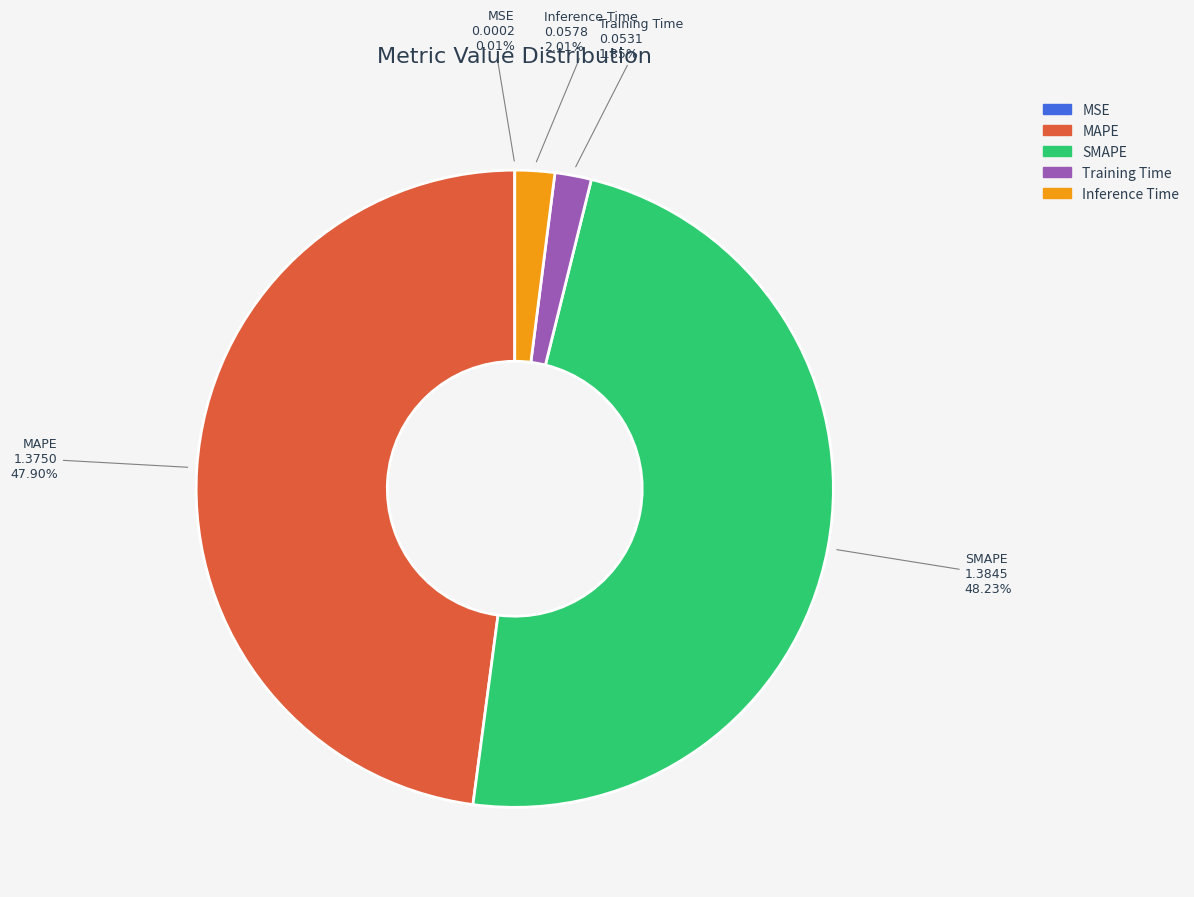

Does Training Time represent more than half of the total?

No